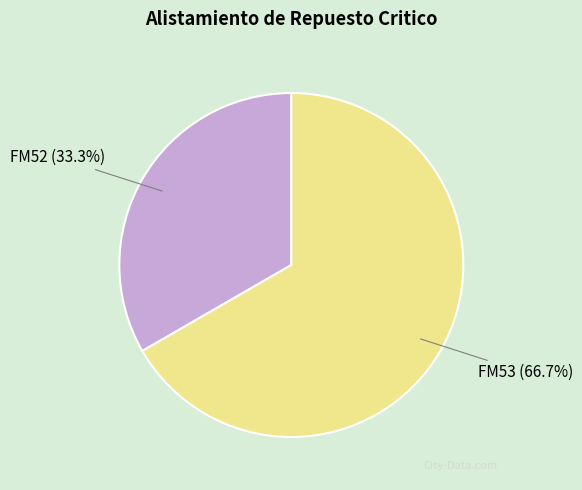

Between FM52 and FM53, which is larger?

FM53